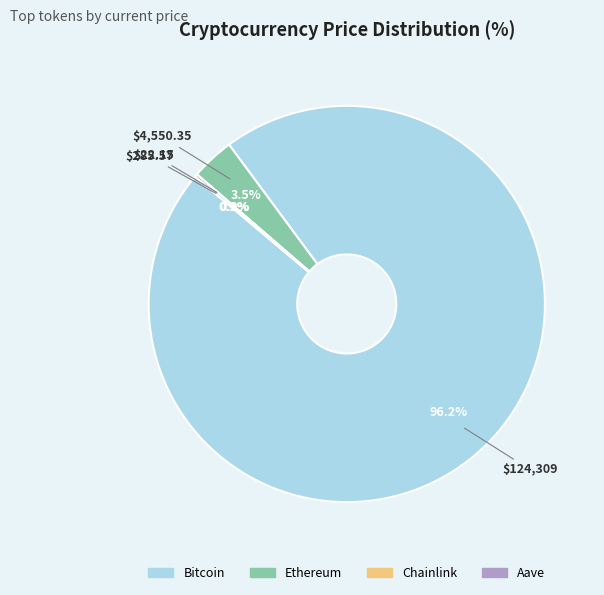

What portion of the pie excludes Ethereum?

96.5%